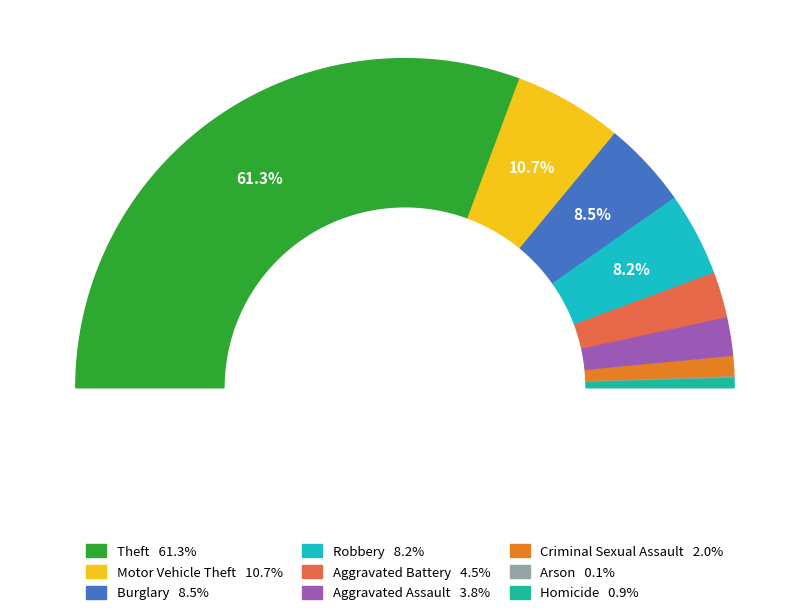

To the nearest percent, what percentage of the pie is Theft?

61%